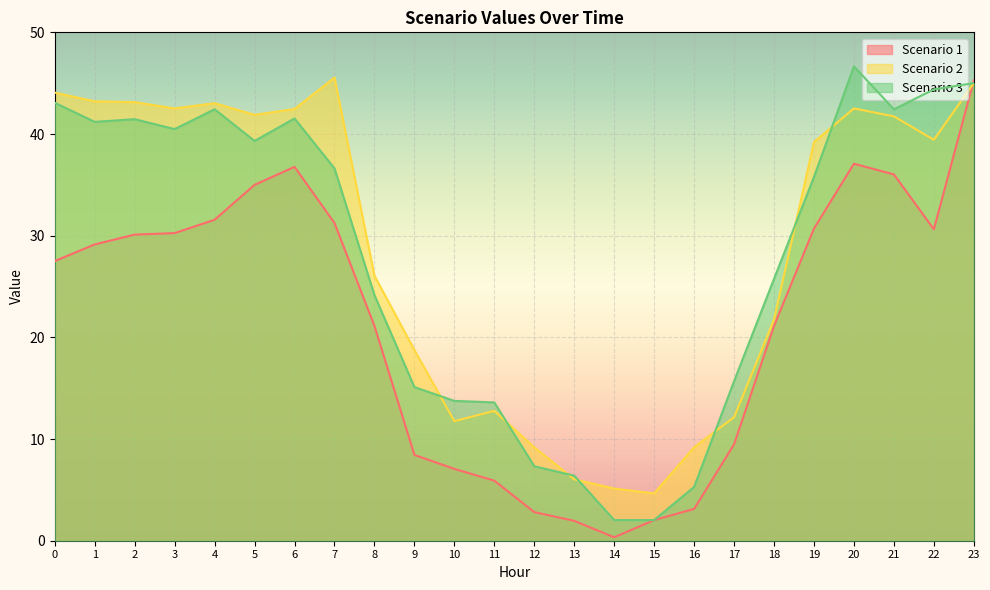

Is the value of Scenario 3 at 18 greater than the value of Scenario 1 at 6?

No